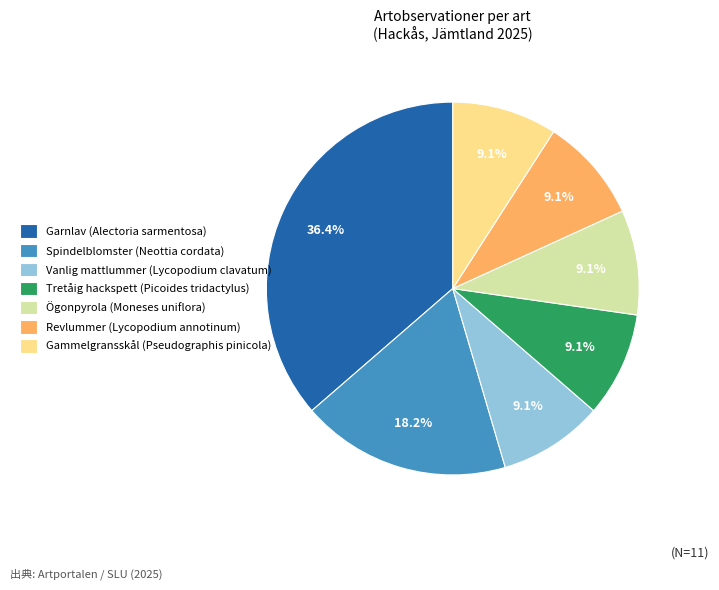

Does Spindelblomster (Neottia cordata) represent more than half of the total?

No